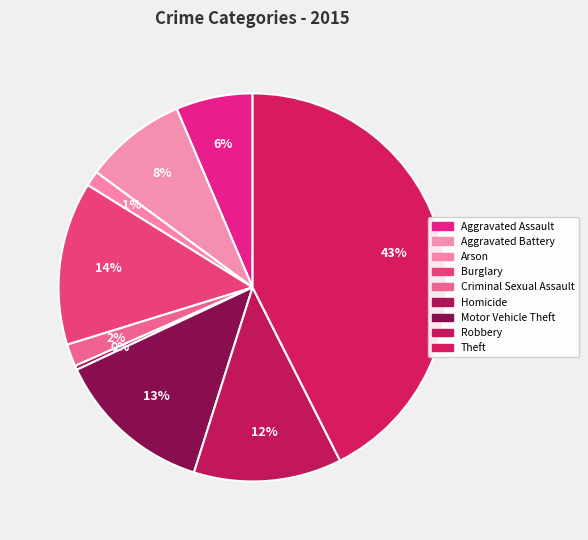

Rank the categories by value from highest to lowest.

Theft, Burglary, Motor Vehicle Theft, Robbery, Aggravated Battery, Aggravated Assault, Criminal Sexual Assault, Arson, Homicide